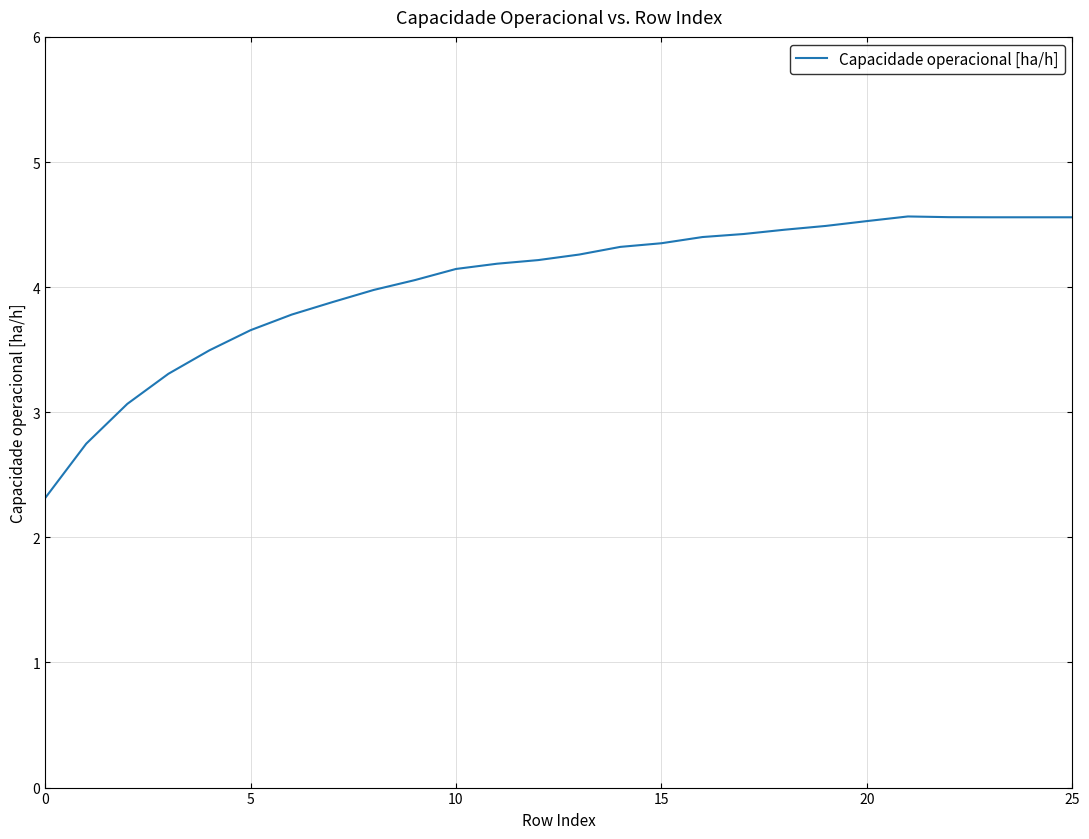

What is the minimum value shown in the chart?

2.3